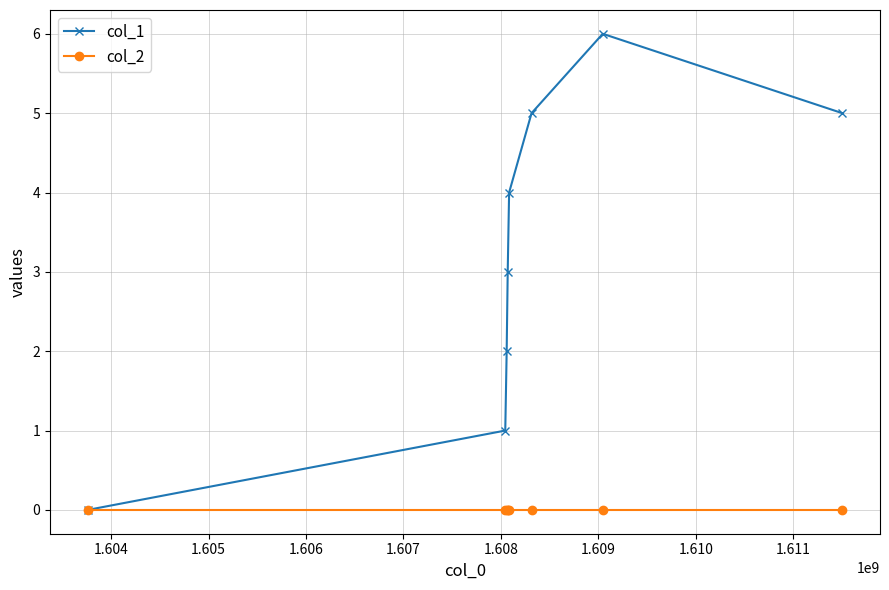

Rank the series by their average value, from highest to lowest.

col_1, col_2